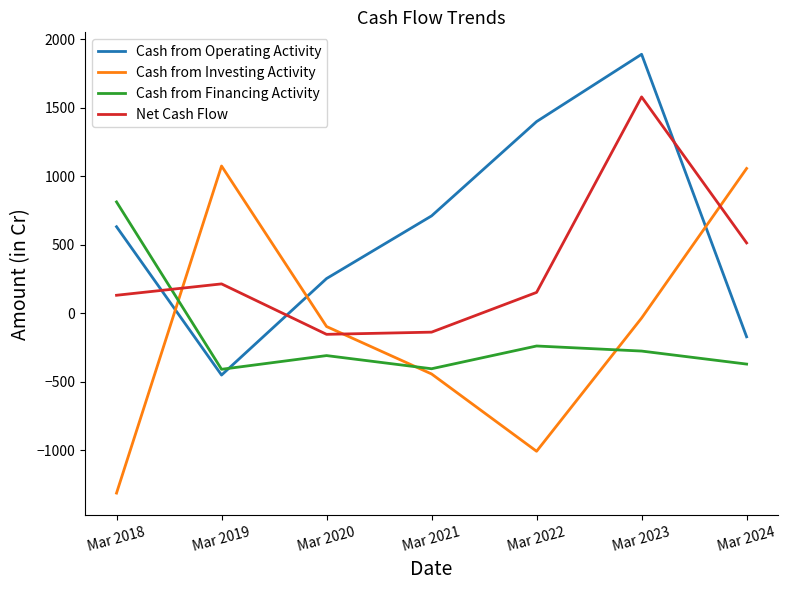

Is it true that Cash from Financing Activity equals -409 at Mar 2019?

True